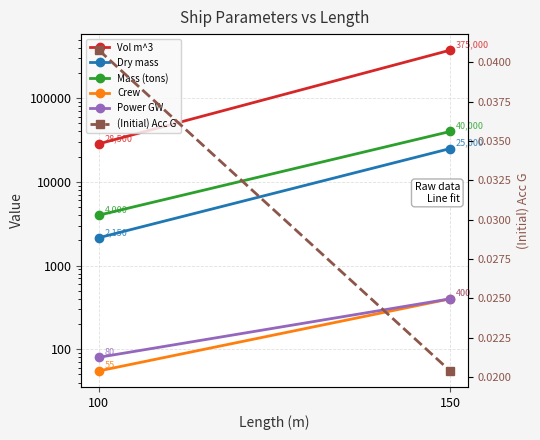

What is the sum of the Mass (tons) values at 100 and 150?

44000.0